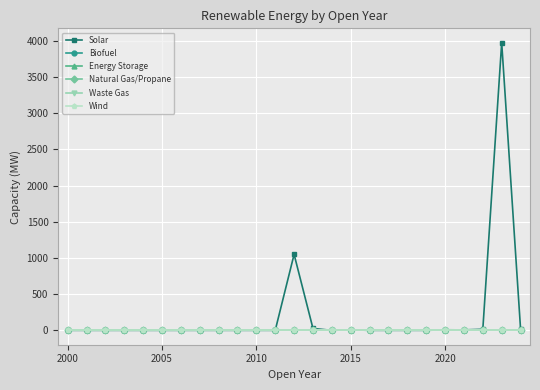

Reading left to right, what are all the values shown in this chart?

Solar: 0.0	0.0	0.0	0.0	0.0	0.0	0.0	0.0	0.0	0.0	0.0	0.0	1050.0	25.9	0.0	7.6	0.0	0.0	0.0	0.0	7.7	6.4	14.6	3975.0	18.9
Biofuel: 0.0	0.0	0.0	0.0	0.0	0.0	0.0	0.0	0.0	0.0	0.0	0.0	0.0	0.0	0.0	0.0	0.0	0.0	0.0	0.0	0.0	0.0	0.0	0.0	0.0
Energy Storage: 0.0	0.0	0.0	0.0	0.0	0.0	0.0	0.0	0.0	0.0	0.0	0.0	0.0	0.0	0.0	0.0	0.0	0.0	0.0	0.0	0.0	0.0	0.0	0.0	0.0
Natural Gas/Propane: 0.0	0.0	0.0	0.0	0.0	0.0	0.0	0.0	0.0	0.0	0.0	0.0	0.0	0.0	0.0	0.0	0.0	0.0	0.0	0.0	0.0	0.0	0.0	0.0	0.0
Waste Gas: 0.0	0.0	0.0	0.0	0.0	0.0	0.0	0.0	0.0	0.0	0.0	0.0	0.0	0.0	0.0	0.0	0.0	0.0	0.0	0.0	0.0	0.0	0.0	0.0	0.0
Wind: 0.0	0.0	0.0	0.0	0.0	0.0	0.0	0.0	0.0	0.0	0.0	0.0	0.0	0.0	0.0	0.0	0.0	0.0	0.0	0.0	0.0	0.0	0.0	0.0	0.0